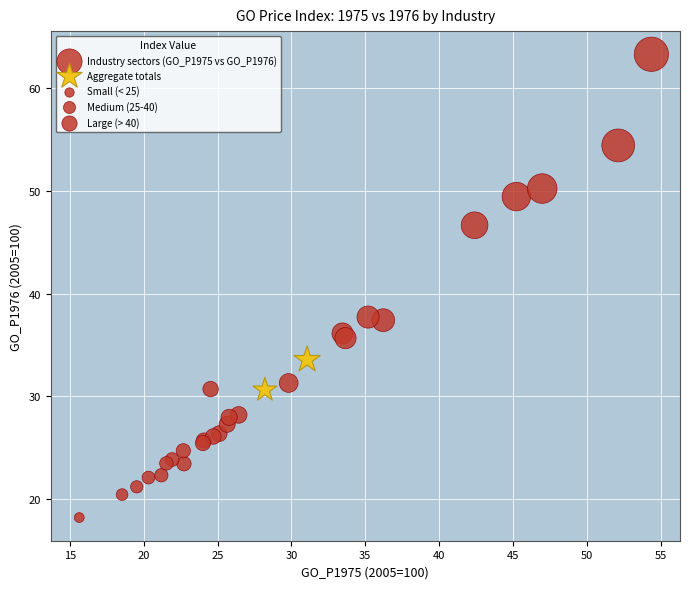

Which series reaches the maximum Y coordinate?

Industry sectors (GO_P1975 vs GO_P1976)